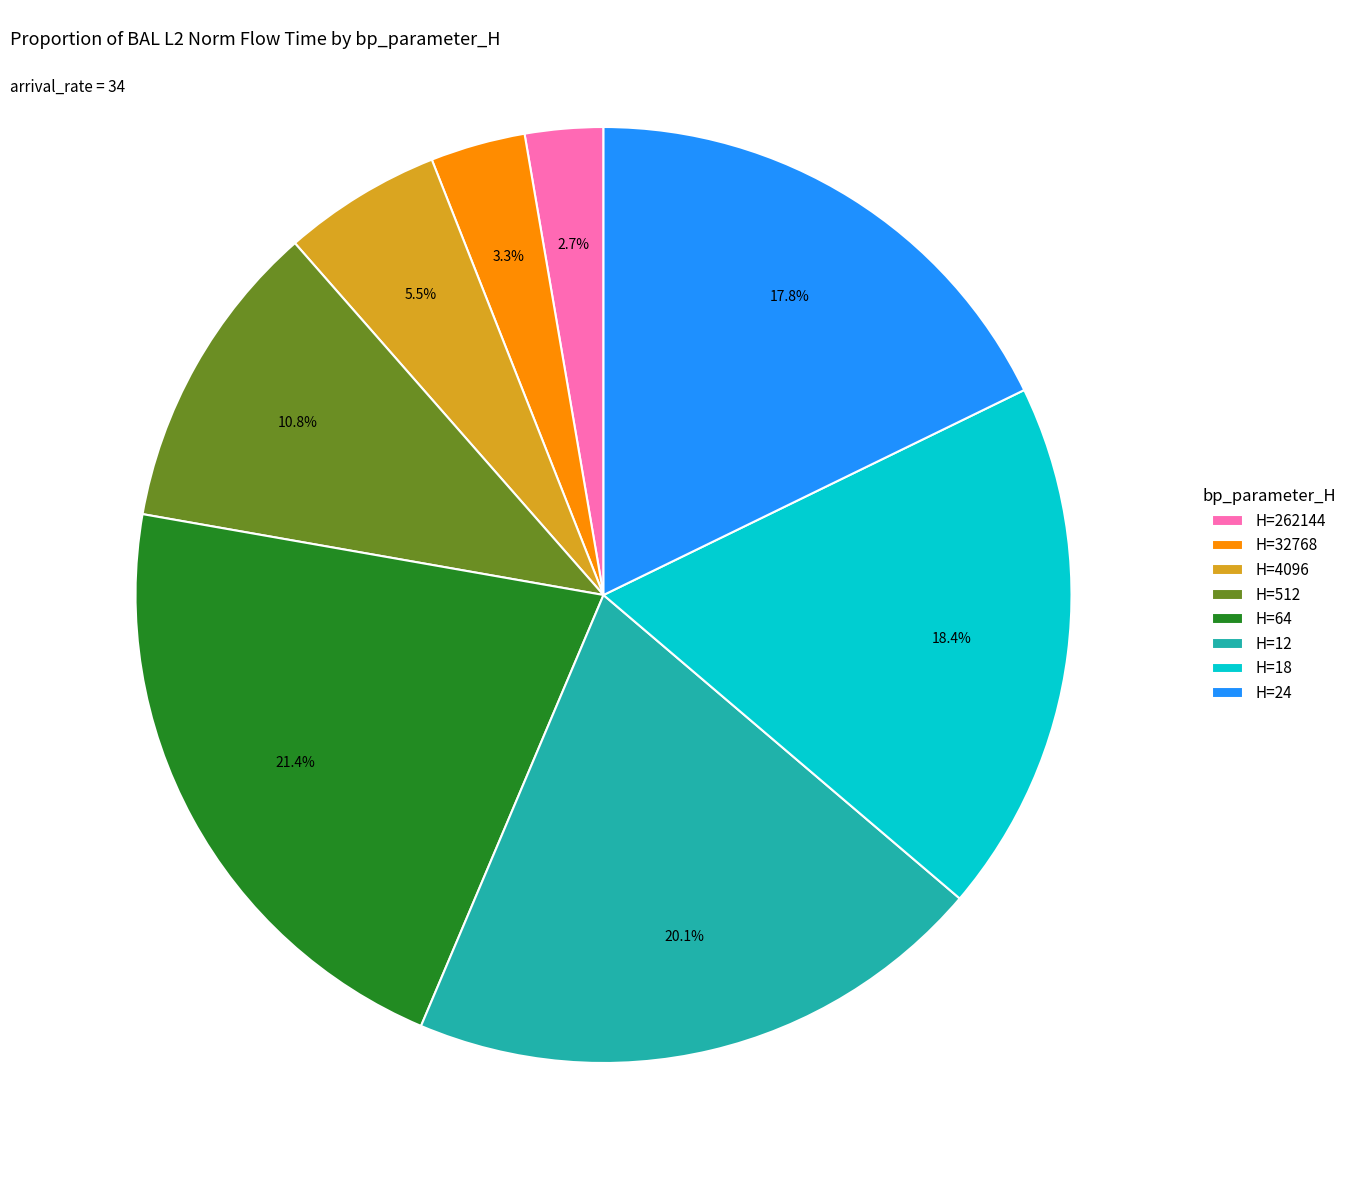

Rank the categories by value from lowest to highest.

H=262144, H=32768, H=4096, H=512, H=24, H=18, H=12, H=64